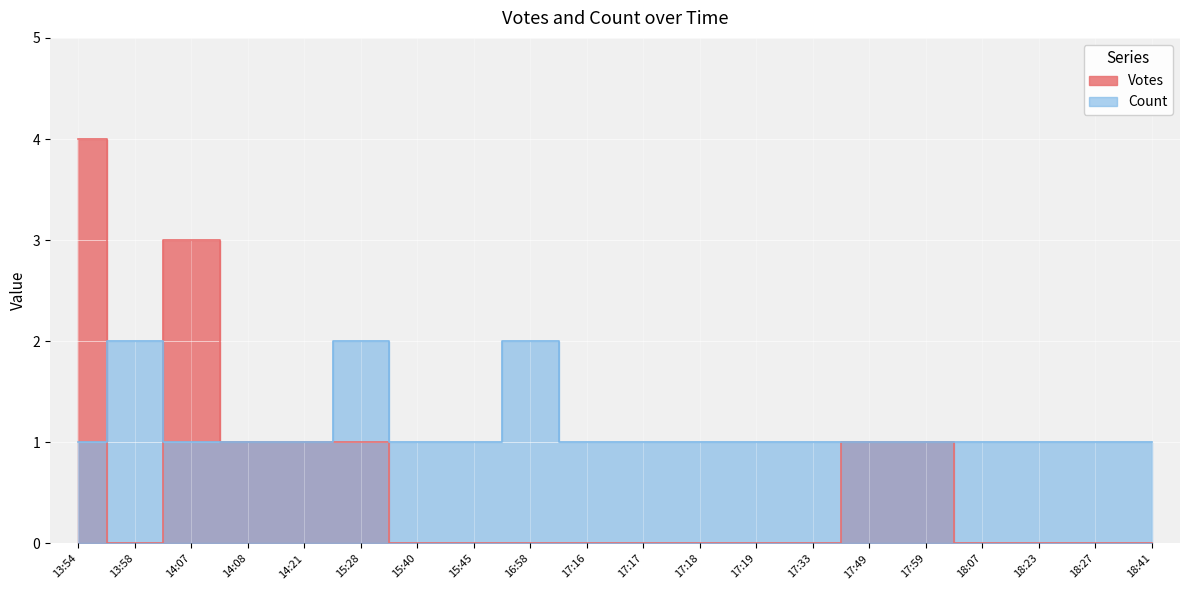

What is the label of the 7th point from the right?

17:33